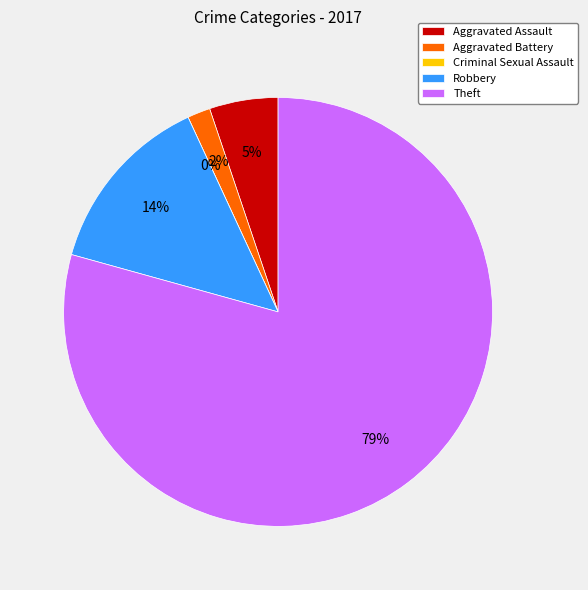

Rank the categories by value from lowest to highest.

Criminal Sexual Assault, Aggravated Battery, Aggravated Assault, Robbery, Theft